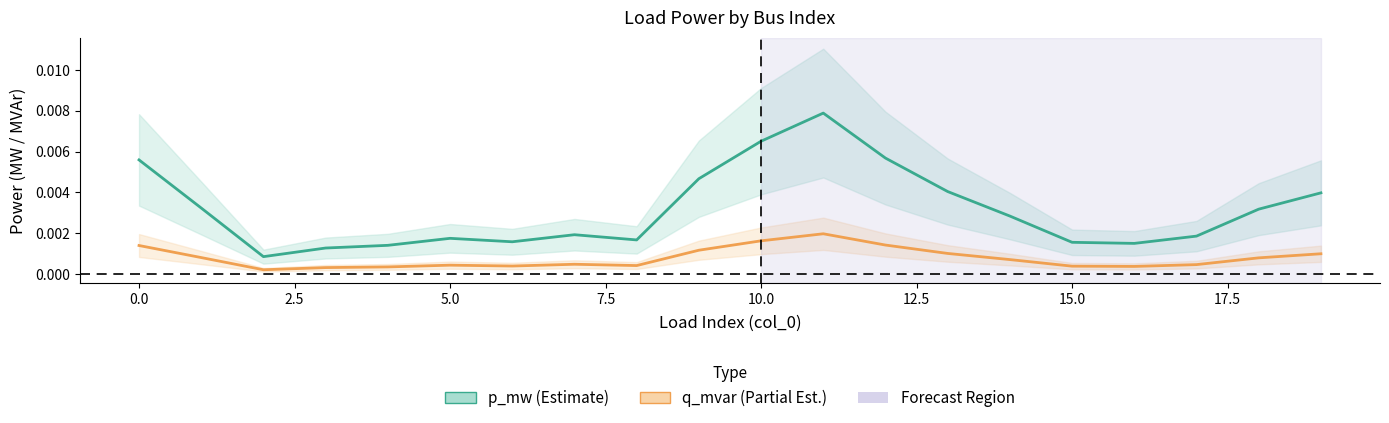

True or false: q_mvar and p_mw intersect in this chart.

False